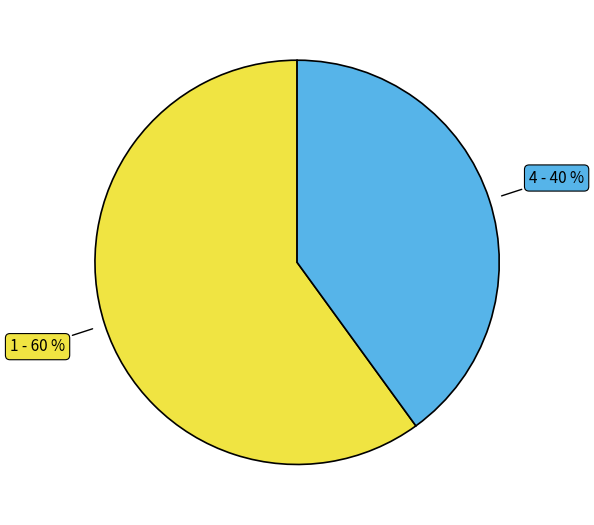

To the nearest percent, what is the average slice percentage?

50%